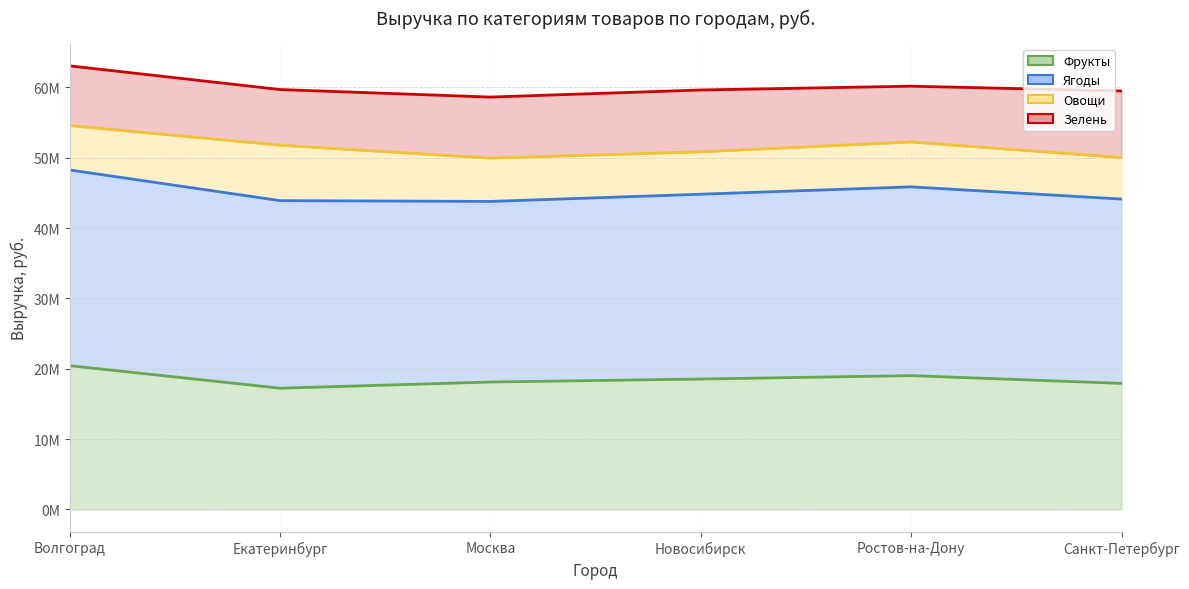

Where is the first local minimum for Фрукты (trend)?

Екатеринбург